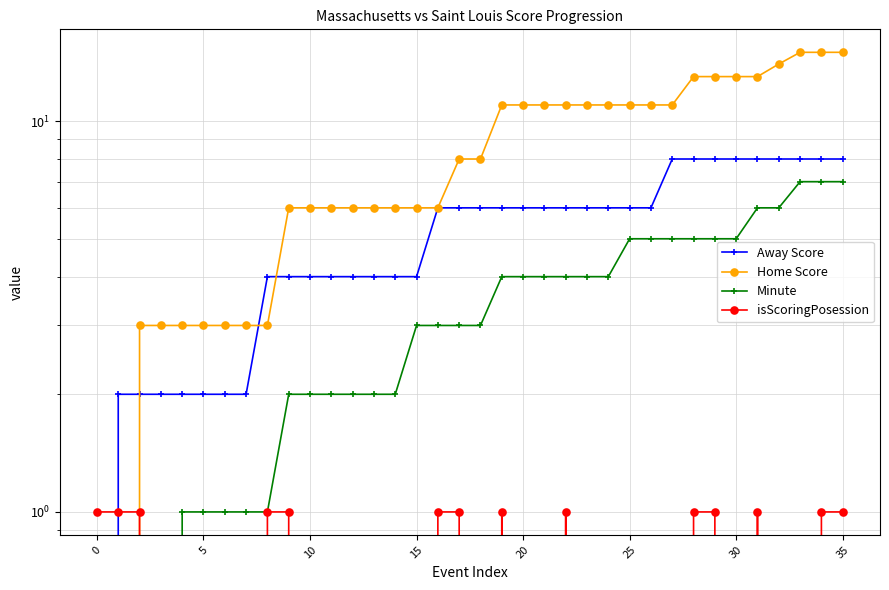

Is it true that isScoringPosession equals 0 at 13?

True